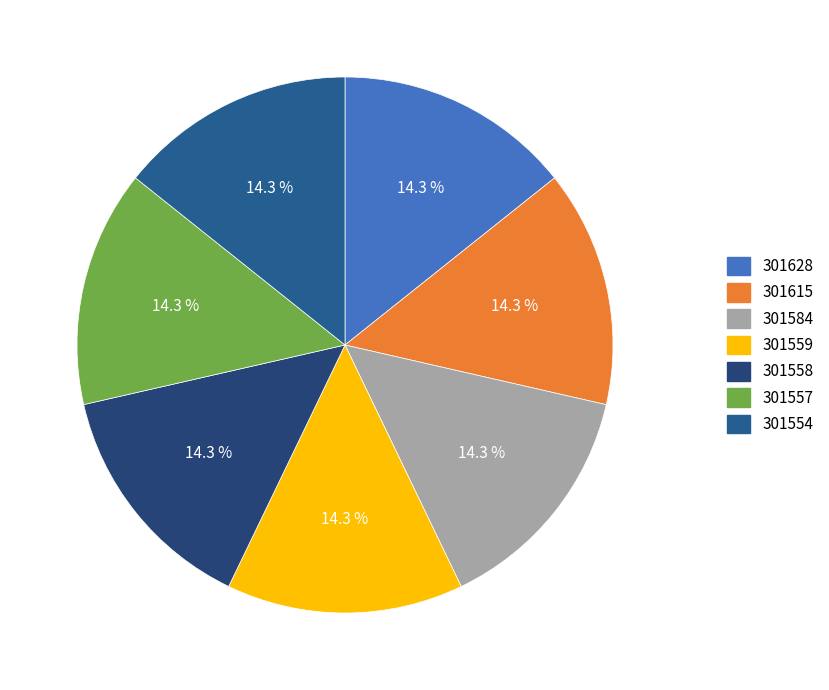

Is there any slice that represents more than half of the pie?

No